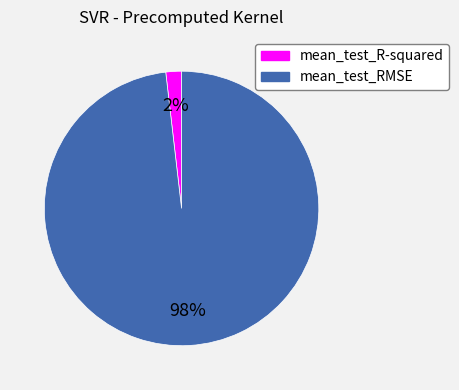

Which slice is the largest?

mean_test_RMSE